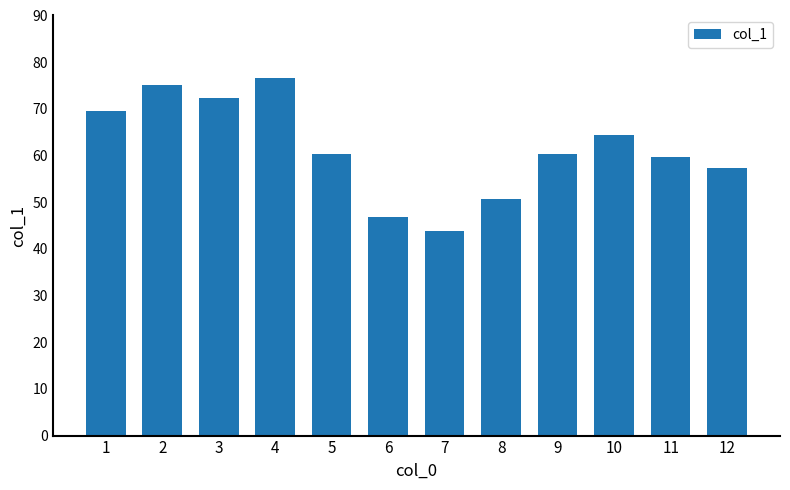

How many categories are shown in the chart?

12